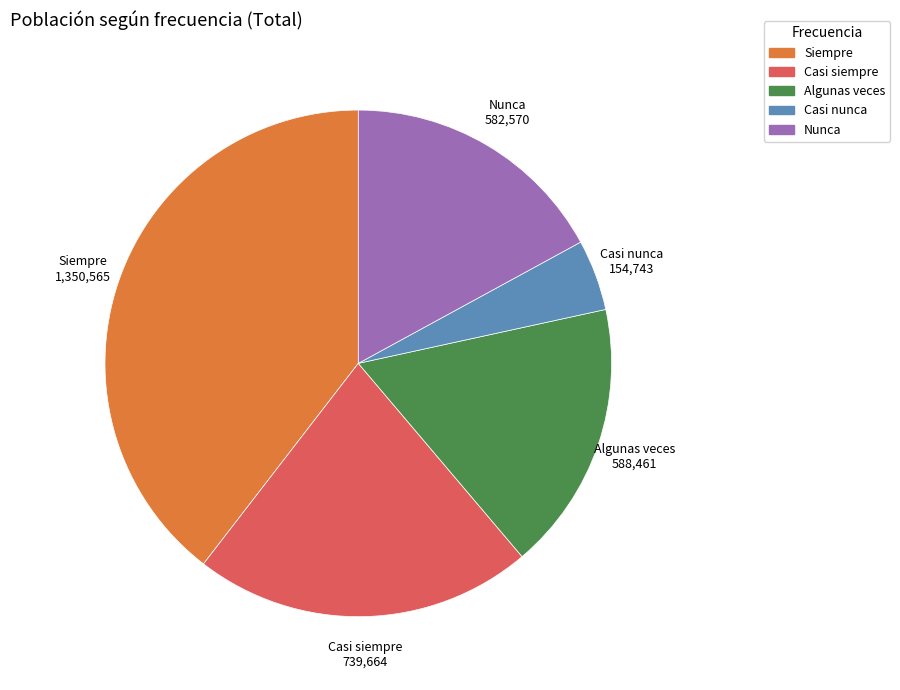

Between Casi siempre and Algunas veces, which is larger?

Casi siempre